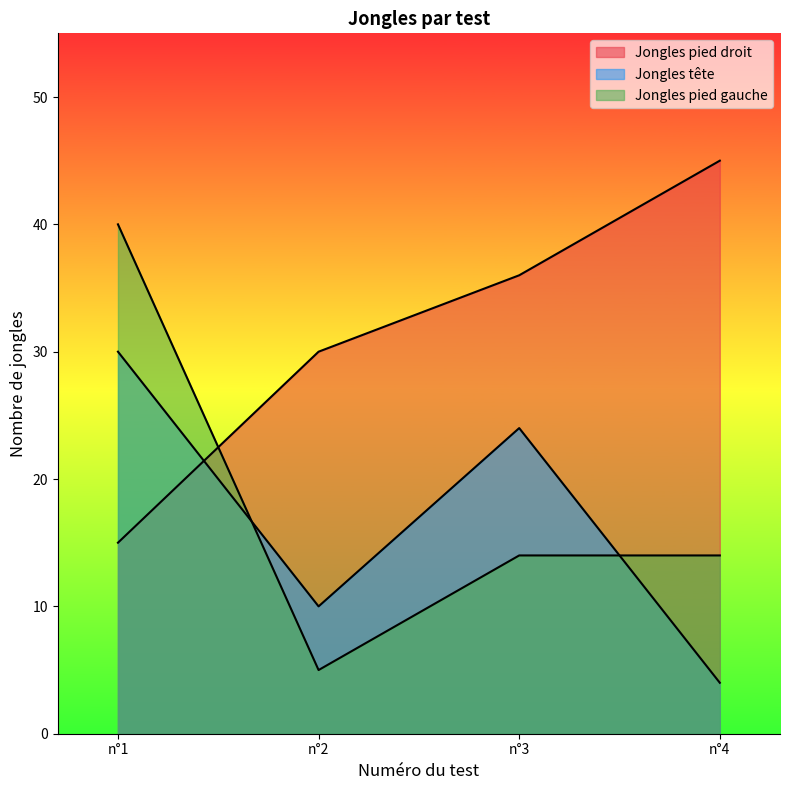

Is the value of Jongles tête at n°3 greater than the value of Jongles pied droit at n°4?

No